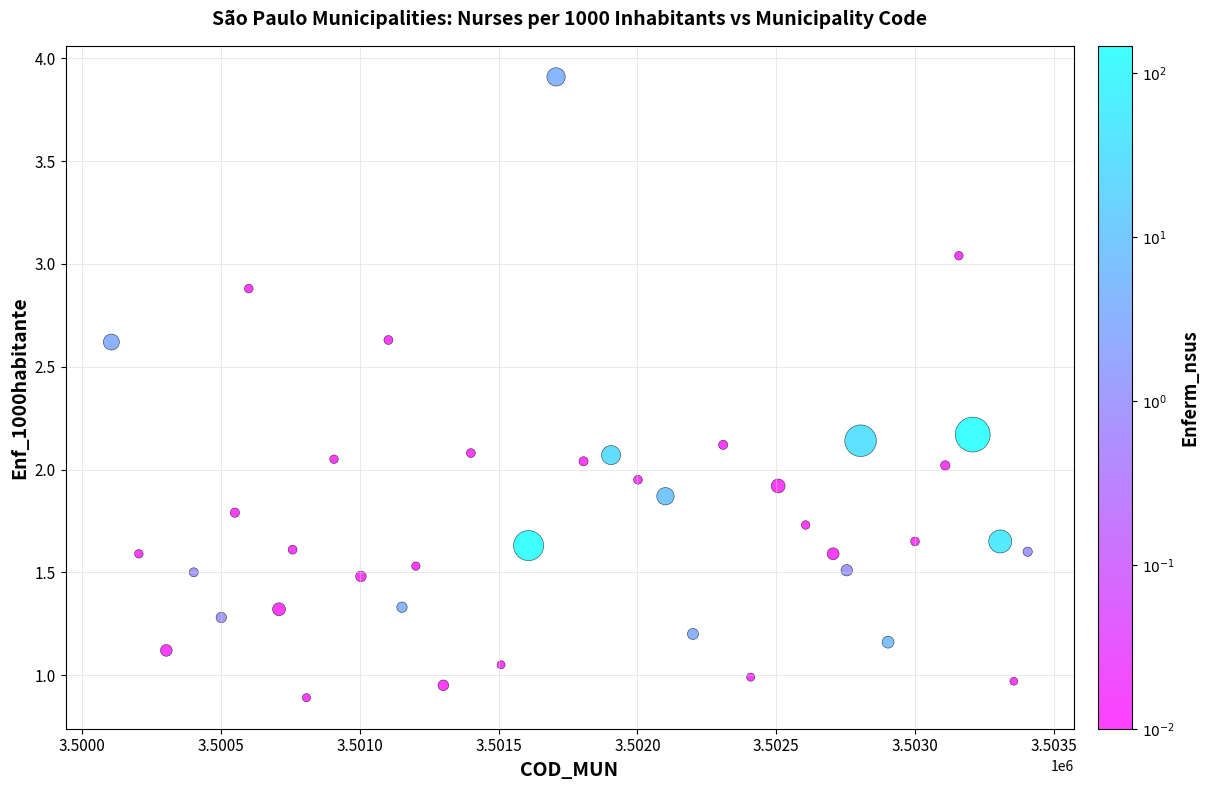

What is the range of X values (max minus min)?

3301.0